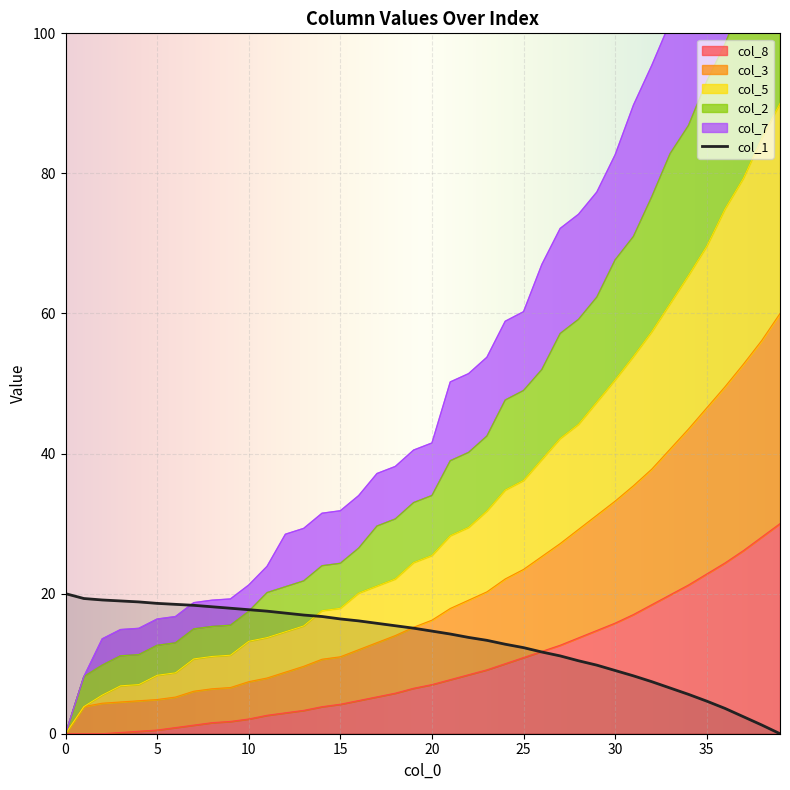

Which has a higher value, 30 or 2?

2